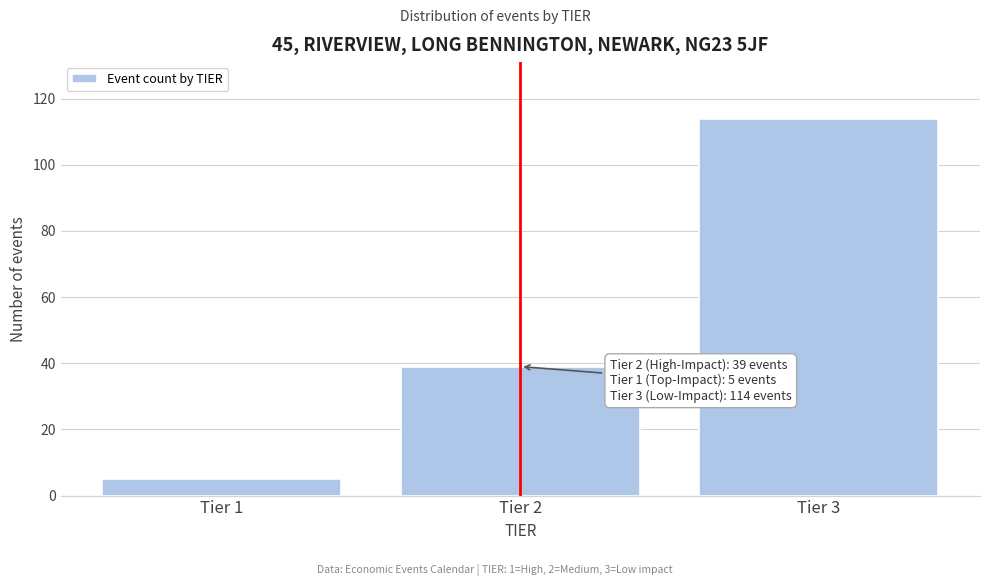

Reading left to right, transcribe all the data shown in this chart.

5	39	114